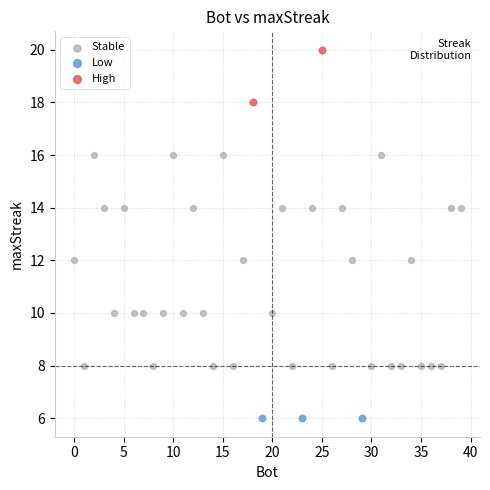

Which series reaches the maximum Y coordinate?

High